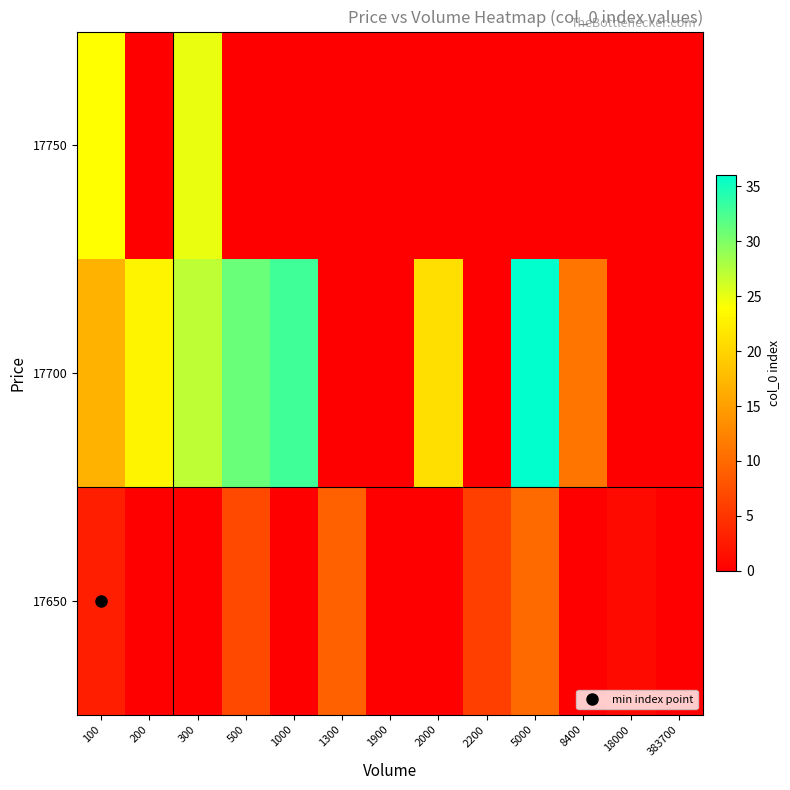

At which category does the chart reach its peak across all series?

5000